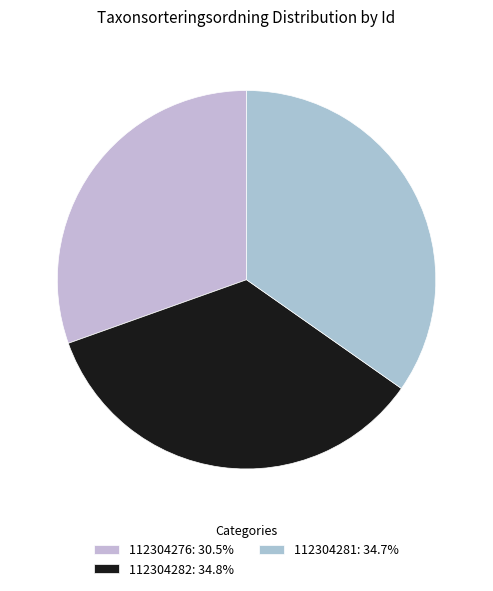

How many segments does this pie chart have?

3